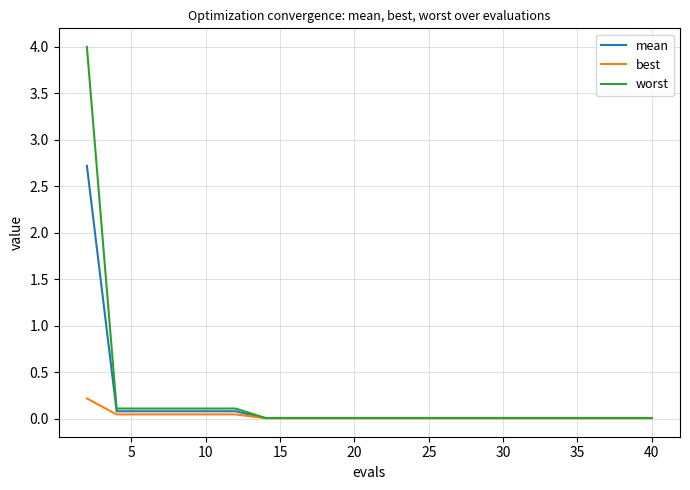

What is the highest value of the worst series?

4.0